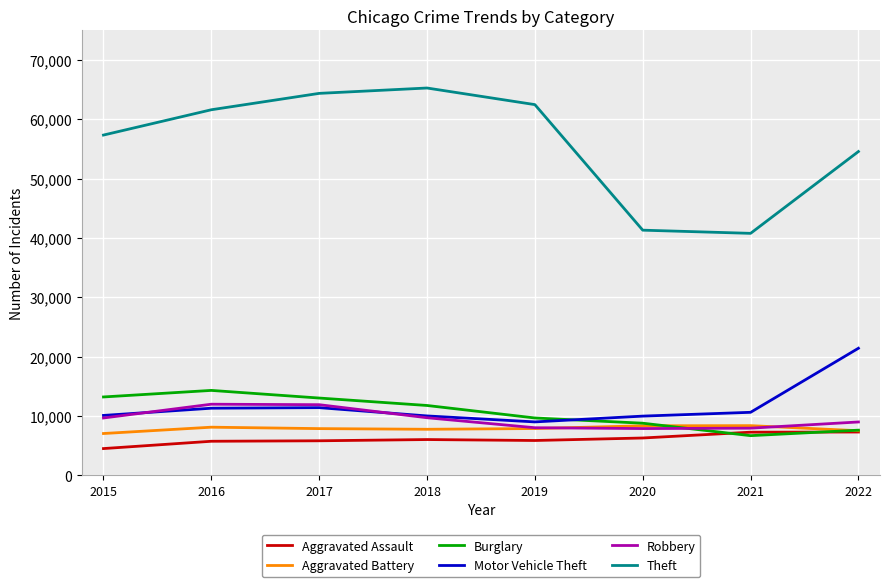

What are all the series names shown in the legend?

Aggravated Assault, Aggravated Battery, Burglary, Motor Vehicle Theft, Robbery, Theft